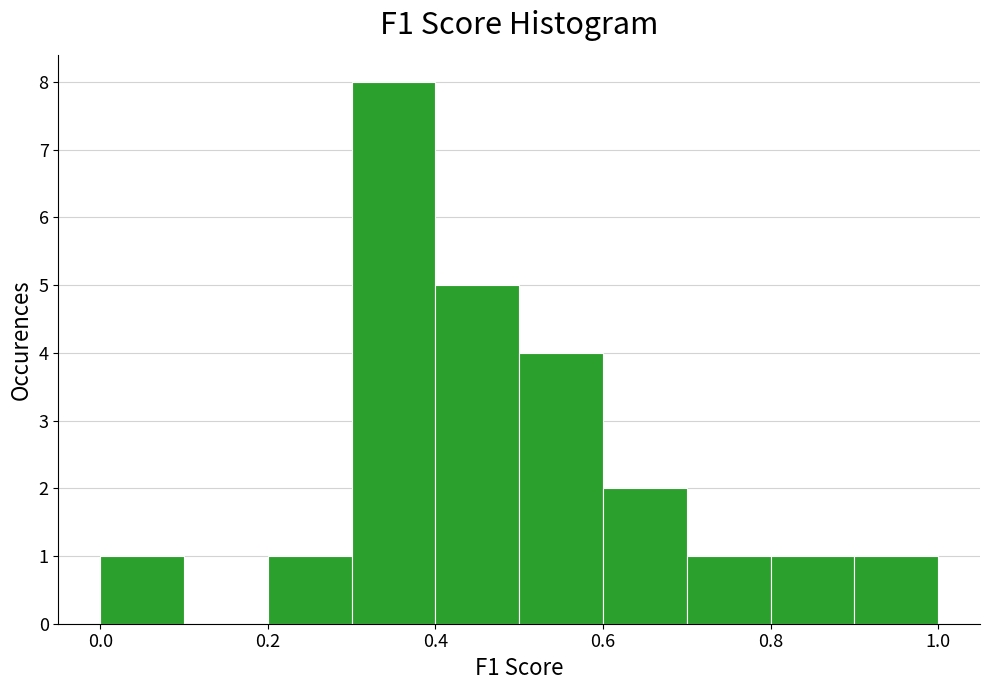

Reading left to right, transcribe this chart: for each bar, give the range it covers on the x-axis and its height. The values are not printed on the chart, so give them approximately, as read against the axis.

0.0 to 0.1: 1
0.1 to 0.2: 0
0.2 to 0.3: 1
0.3 to 0.4: 8
0.4 to 0.5: 5
0.5 to 0.6: 4
0.6 to 0.7: 2
0.7 to 0.8: 1
0.8 to 0.9: 1
0.9 to 1.0: 1